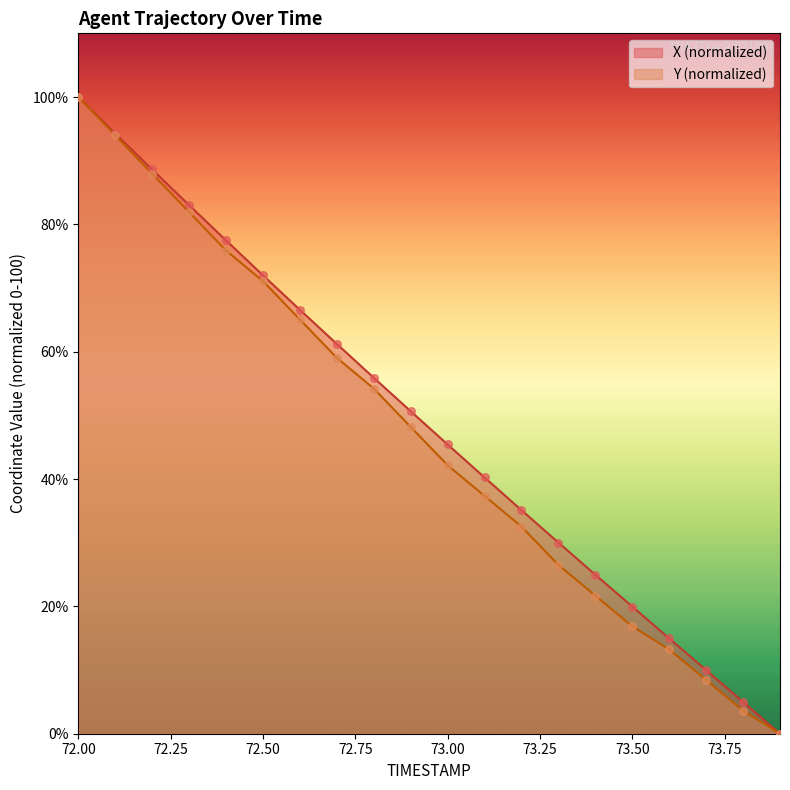

What are all the series names shown in the legend?

X (normalized), Y (normalized)